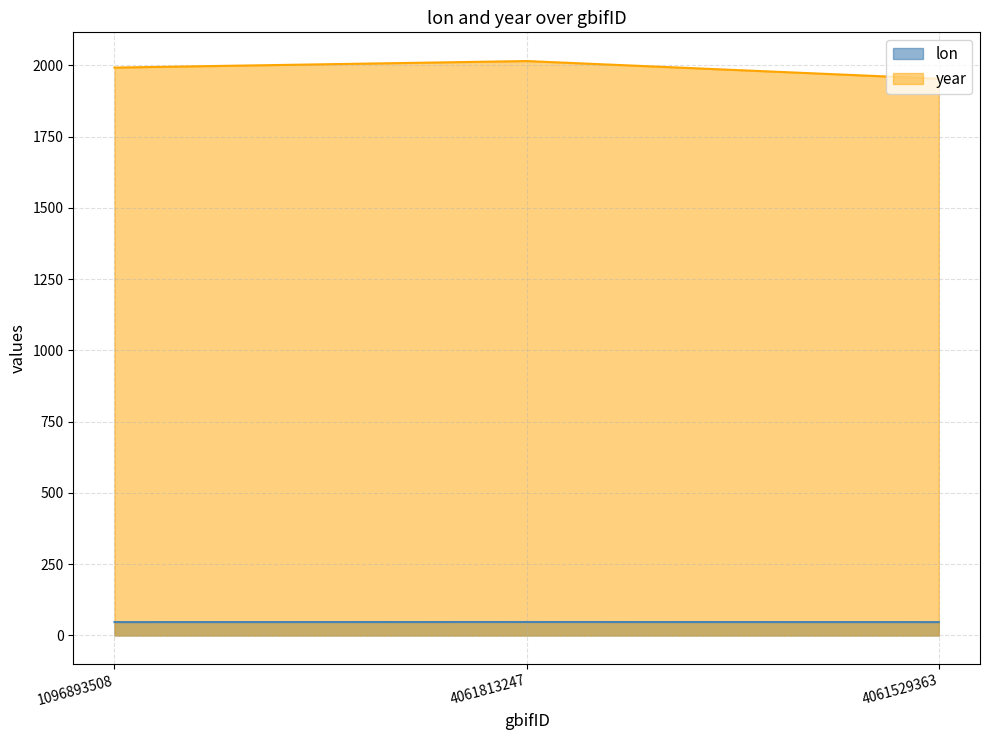

What is the sum of the lon values at 4061813247 and 1096893508?

94.0